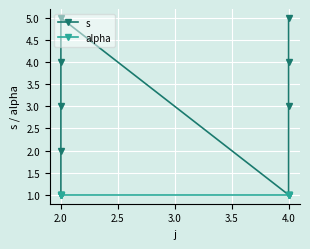

Count the s values in the range 2 to 4.

5